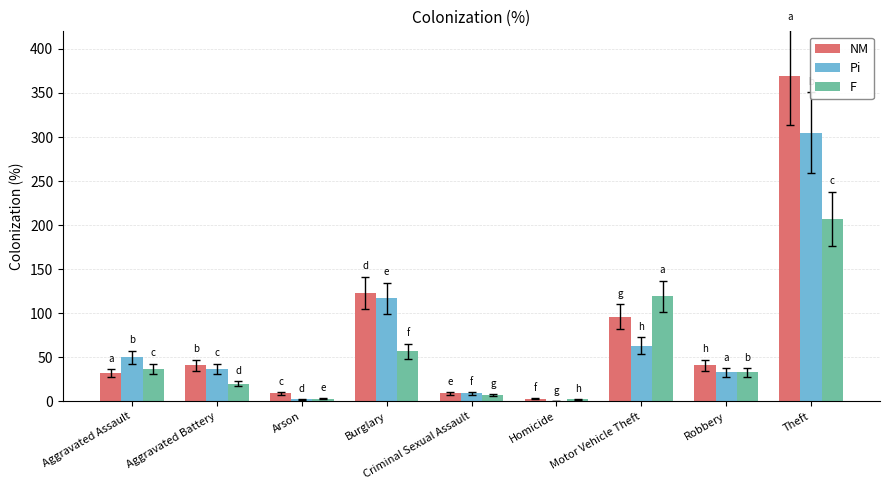

Which series changed the most between Aggravated Assault and Motor Vehicle Theft?

F